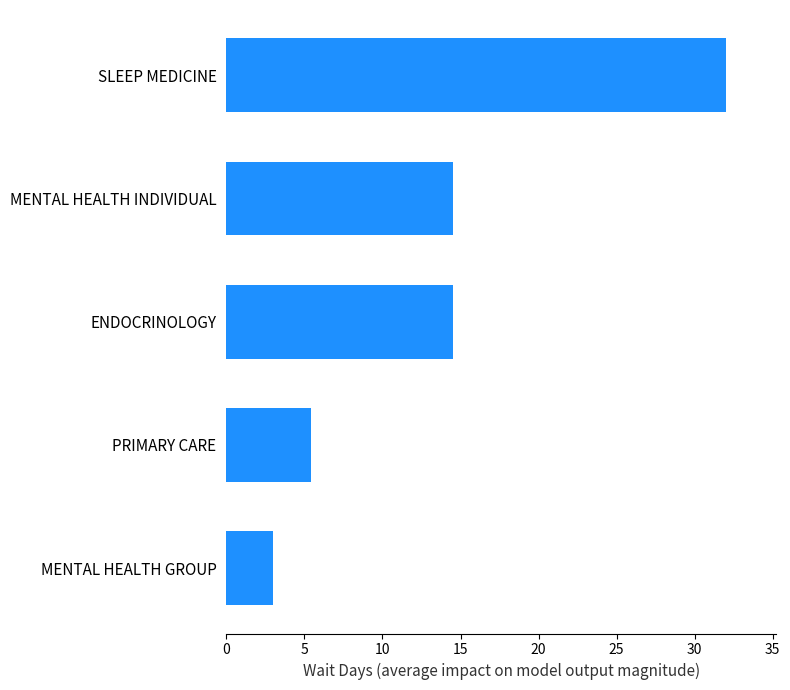

Read the value at ENDOCRINOLOGY.

14.5